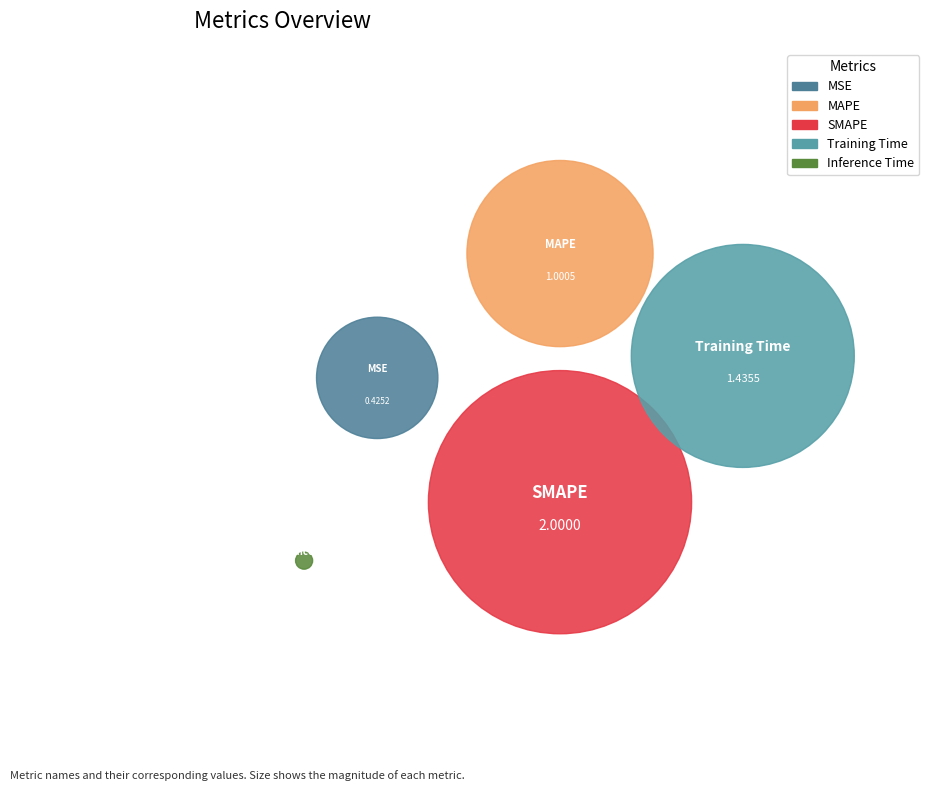

What percentage is the MAPE slice, to the nearest percent?

21%